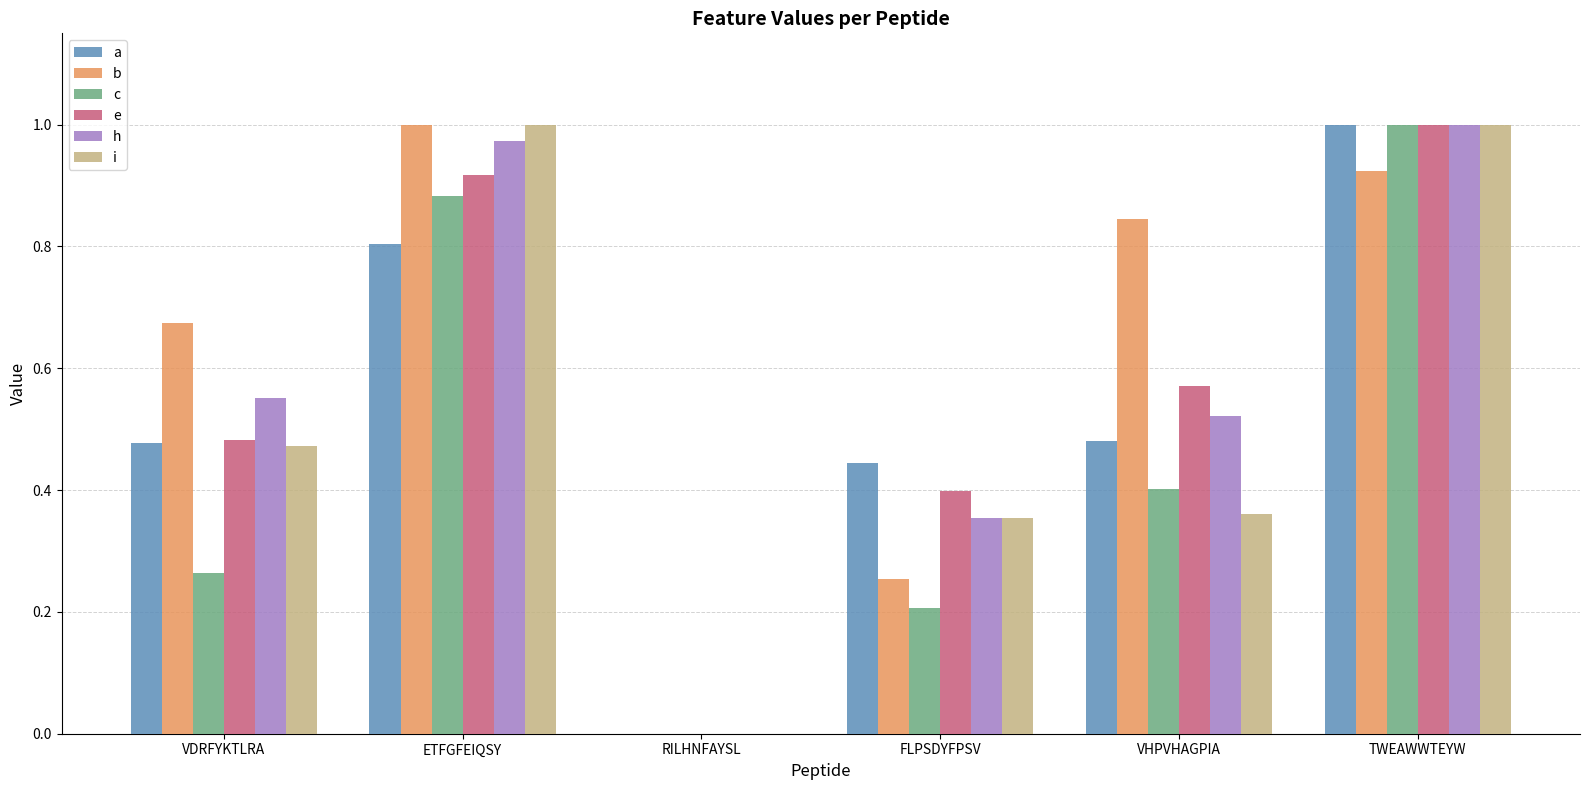

What is the total value across all series at FLPSDYFPSV?

2.0